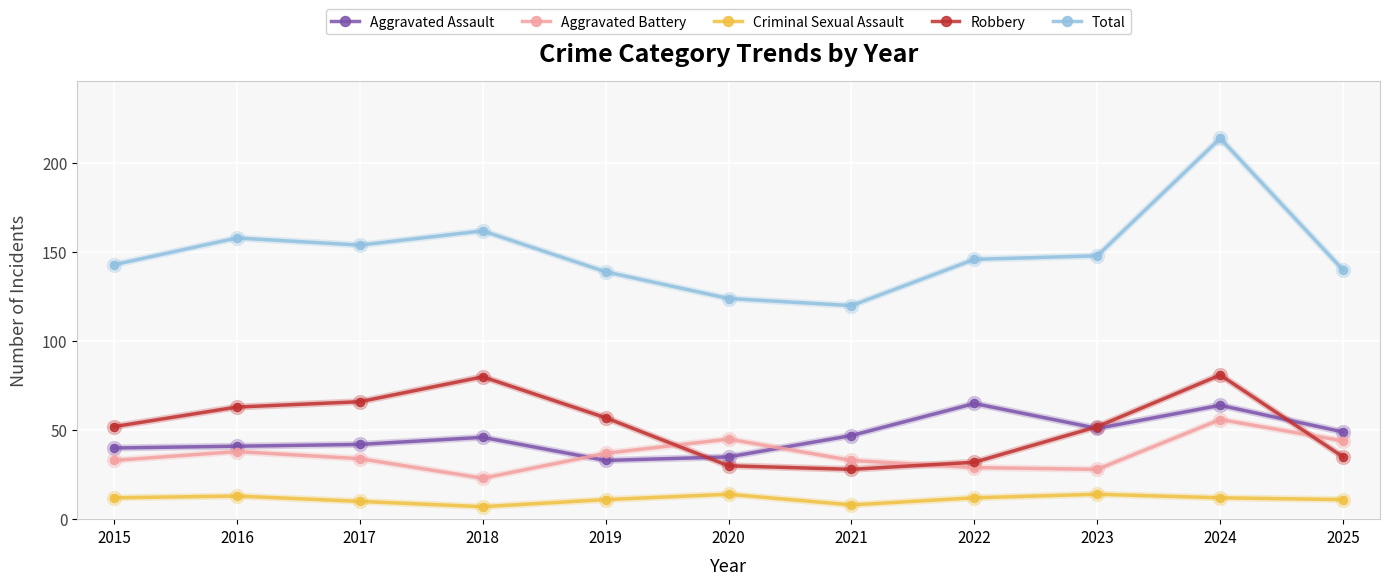

Is this an area chart (filled region under the line)?

No